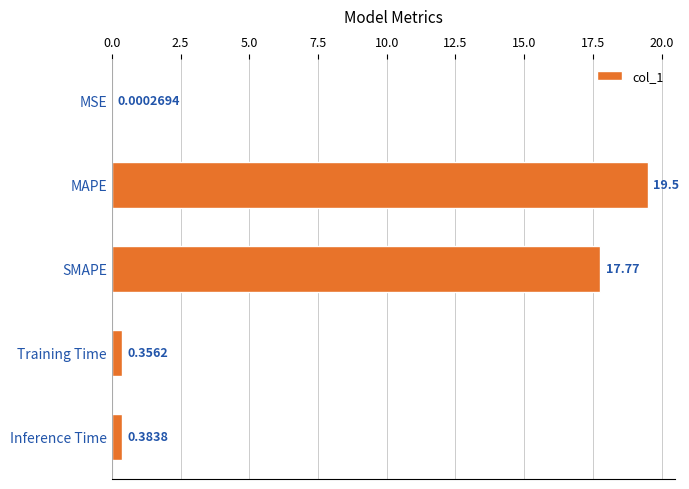

Which has a higher value, SMAPE or Training Time?

SMAPE